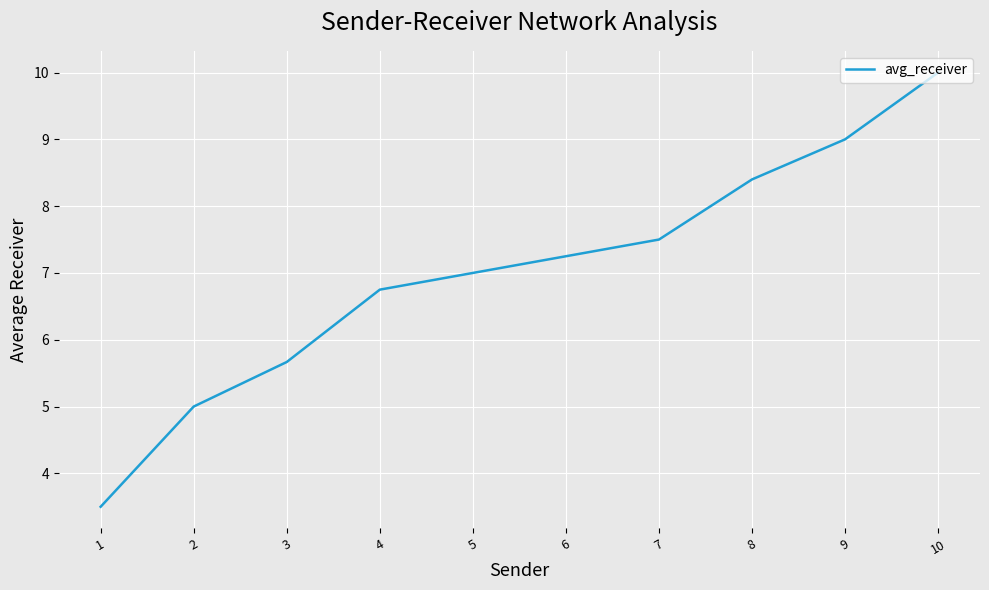

Does the chart display data point markers on the line(s)?

No